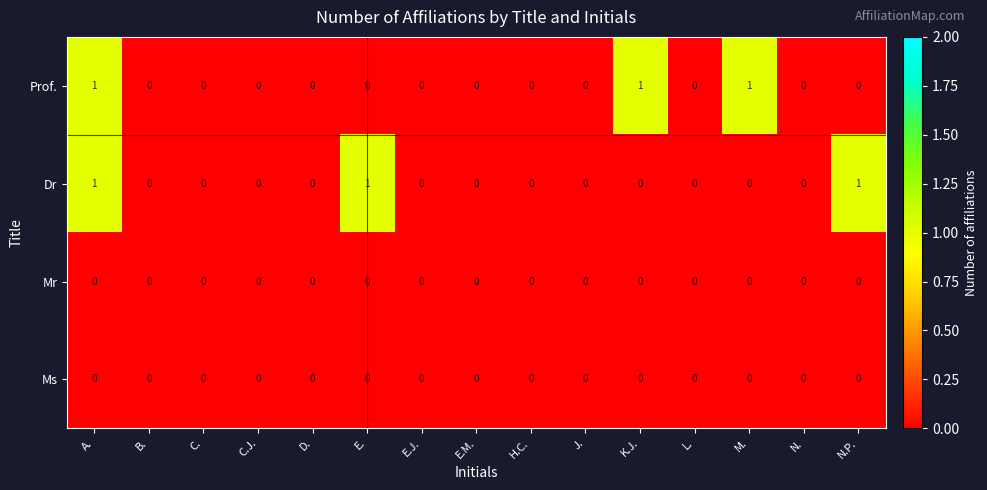

True or false: Dr has a value of 0 at H.C..

True